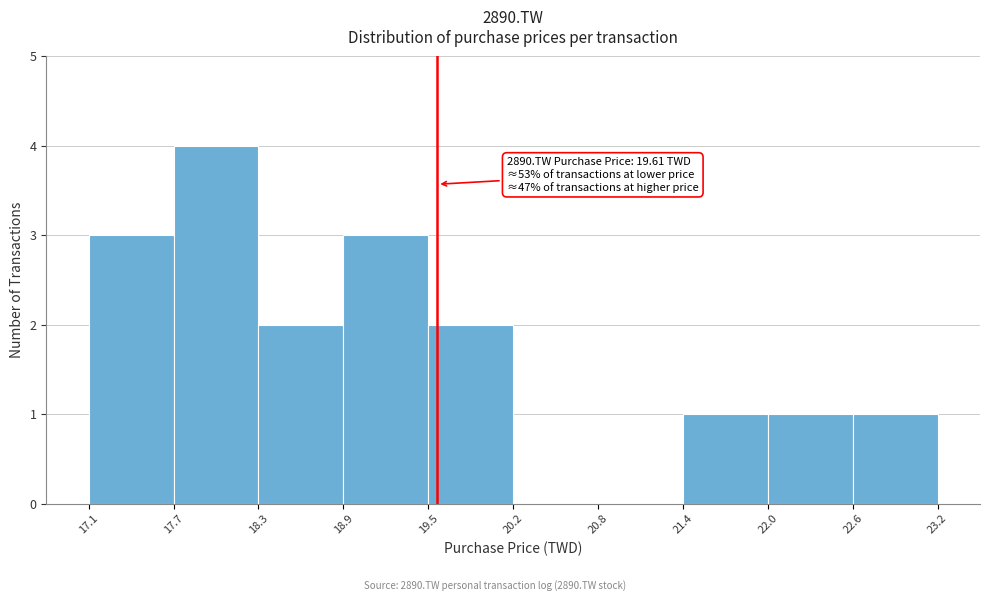

Which range on the x-axis has the tallest bar?

17.7 to 18.3